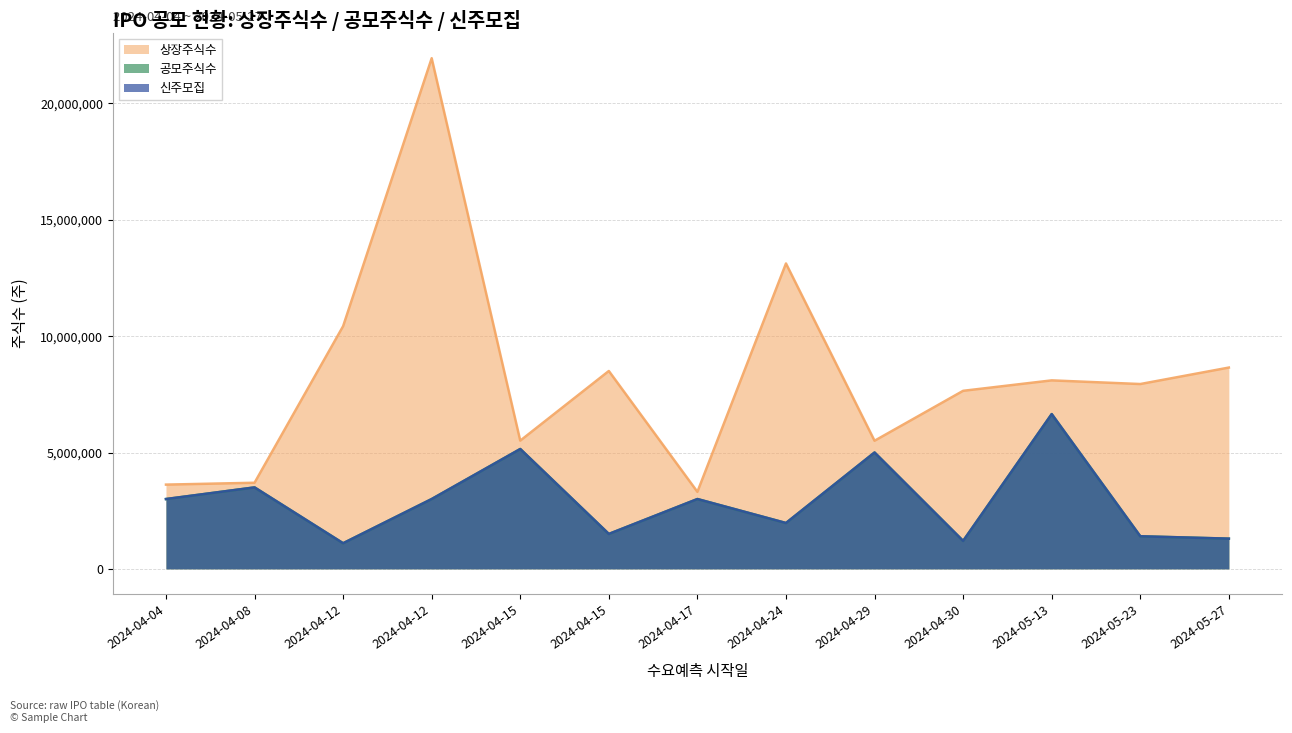

What is the label of the 12th point from the left?

2024-05-23